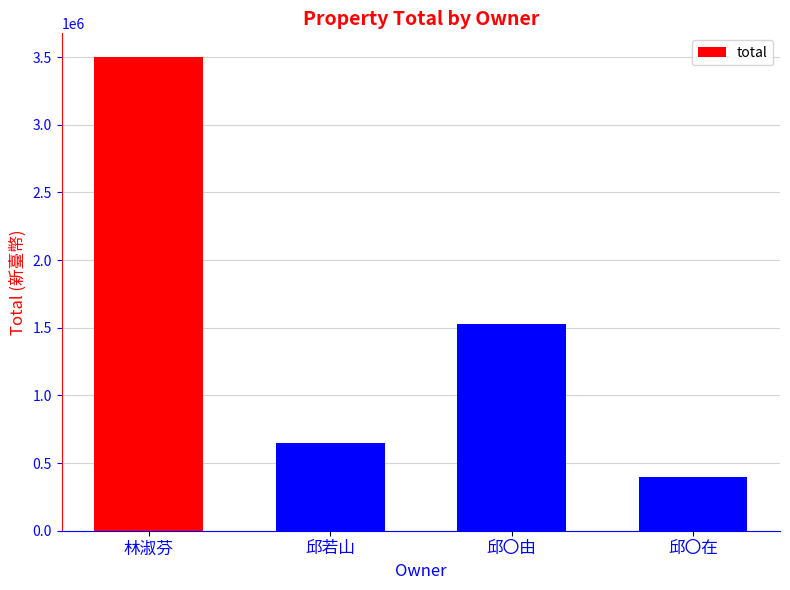

Between 邱若山 and 邱〇在, which is larger?

邱若山